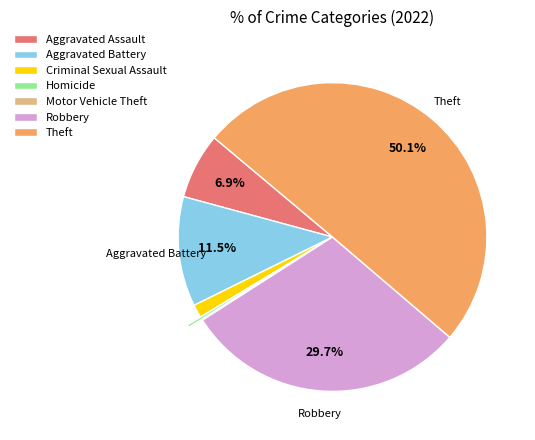

Which has a higher value, Aggravated Battery or Aggravated Assault?

Aggravated Battery